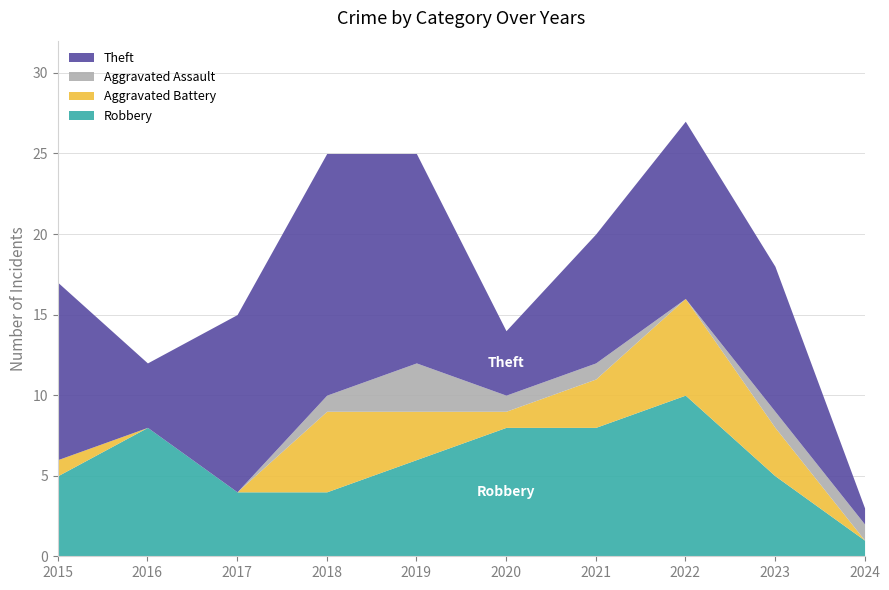

Reading left to right, what are all the values shown in this chart?

Robbery: 5	8	4	4	6	8	8	10	5	1
Aggravated Battery: 1	0	0	5	3	1	3	6	3	0
Aggravated Assault: 0	0	0	1	3	1	1	0	1	1
Theft: 11	4	11	15	13	4	8	11	9	1